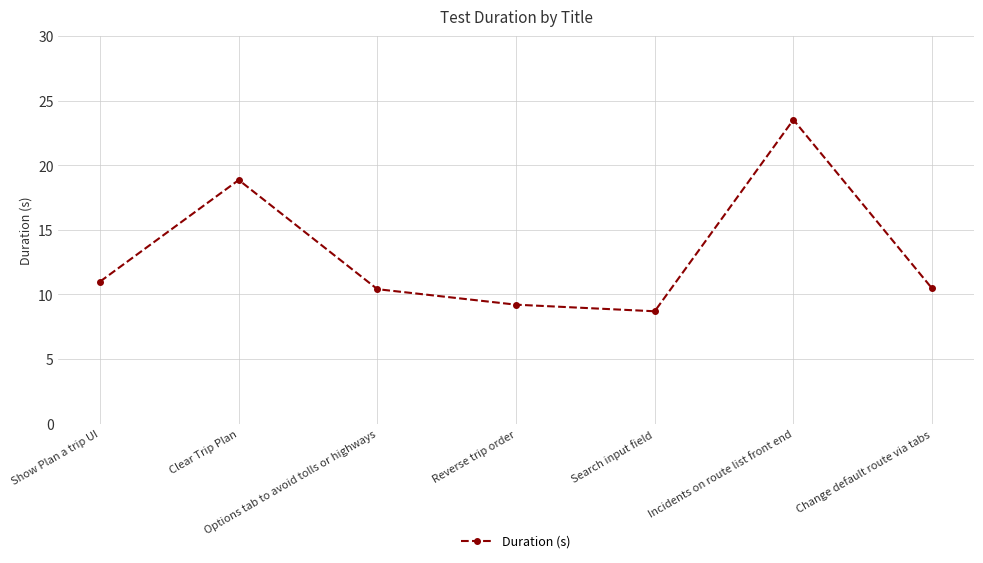

How many data points does each series have?

7